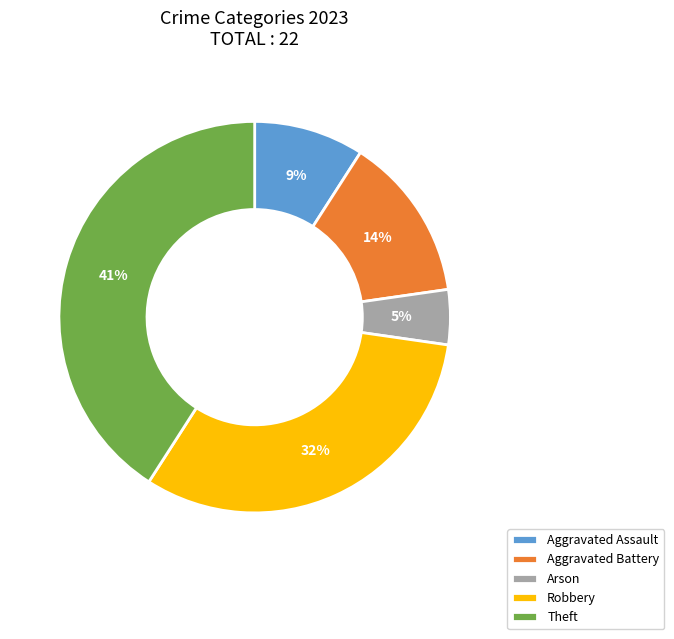

True or false: Aggravated Assault accounts for 9% of the total.

True